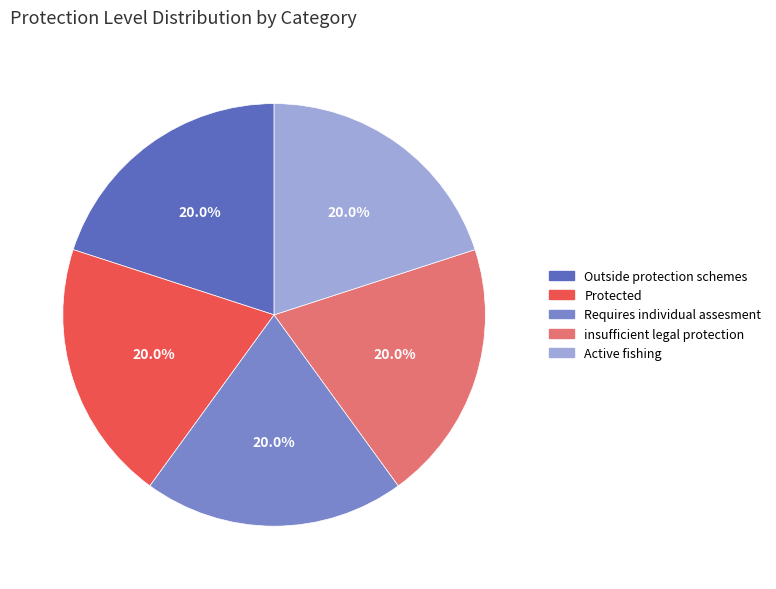

Is Active fishing the majority of the pie?

No